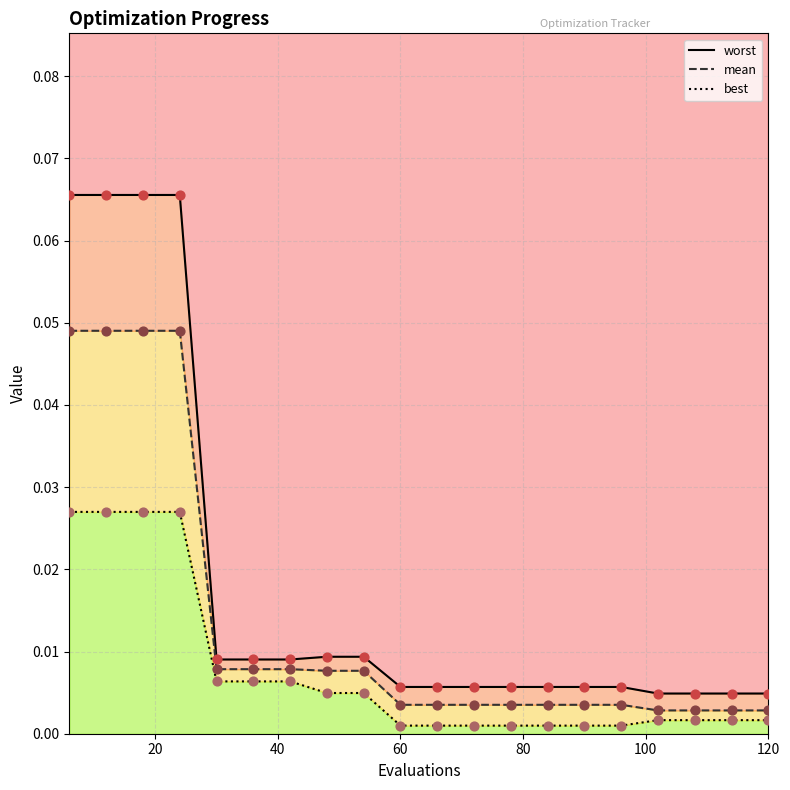

Which series contains the lowest Y value?

best